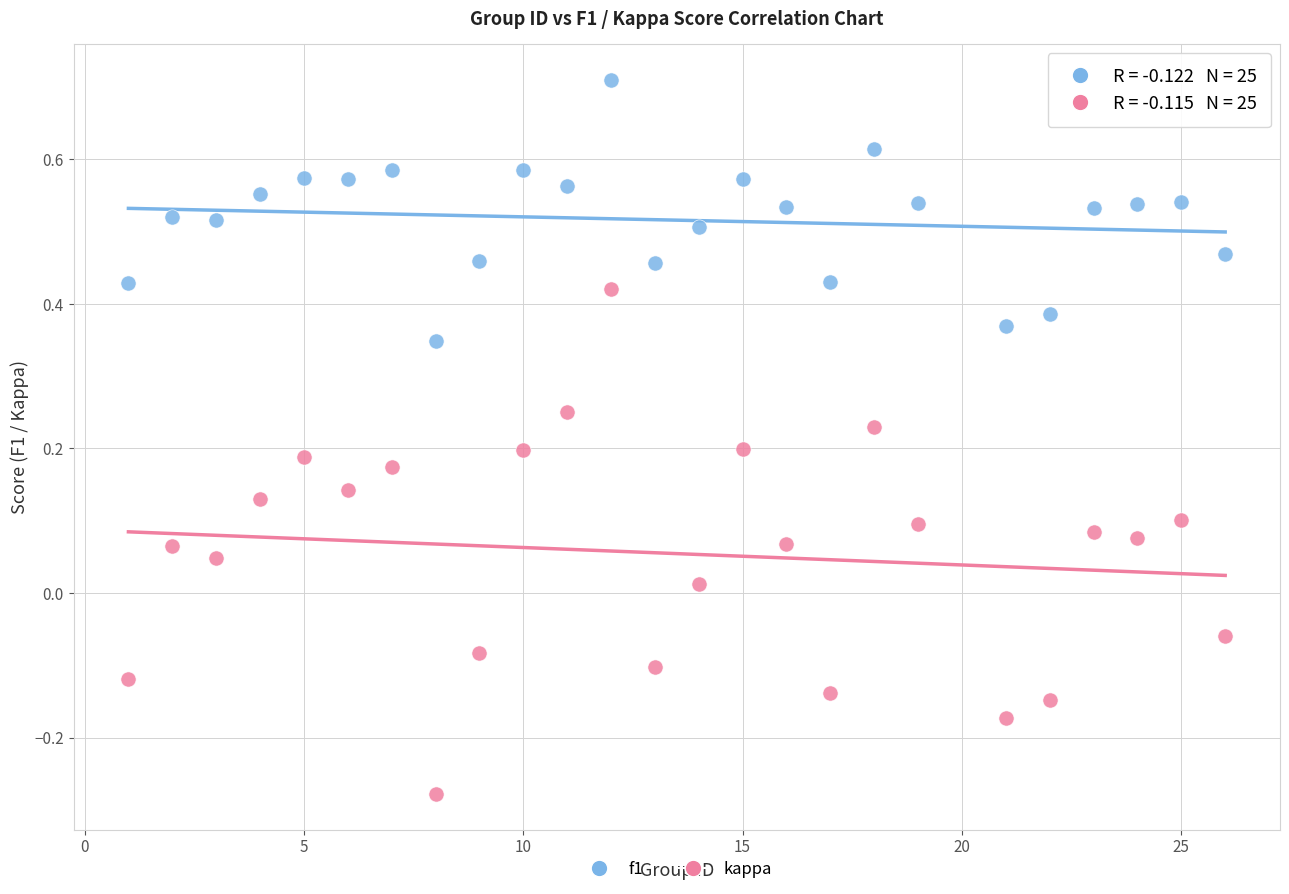

Across all data points, what is the range of X values (max minus min)?

25.0